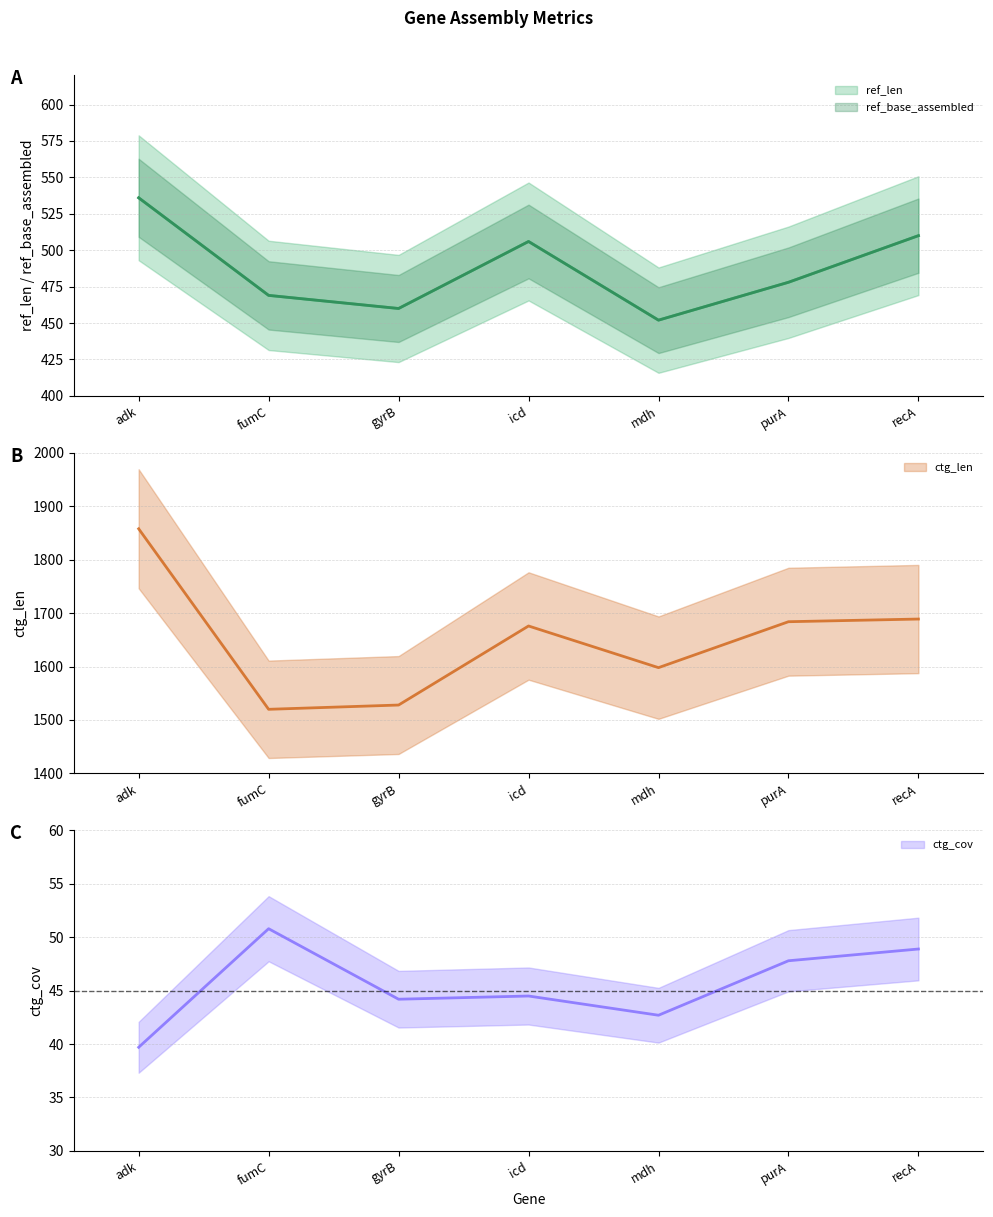

Rank the series at adk from highest to lowest value.

ctg_len, ref_len, ref_base_assembled, ctg_cov